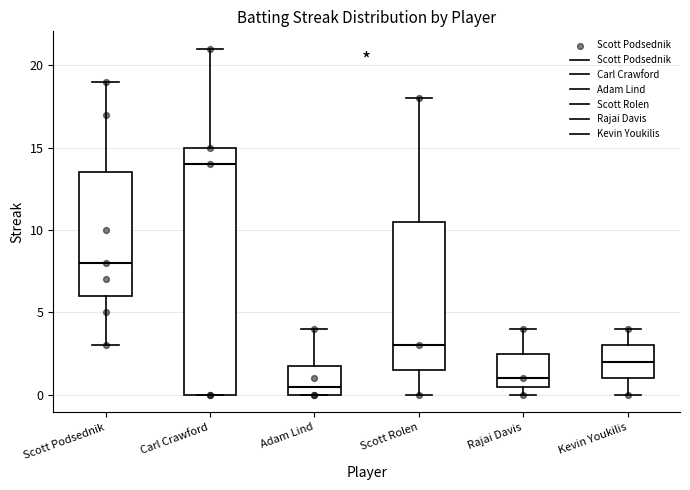

Where does the upper whisker of the box for Scott Podsednik end on the y-axis? The values are not printed on the chart, so give them approximately, as read against the axis.

19.0